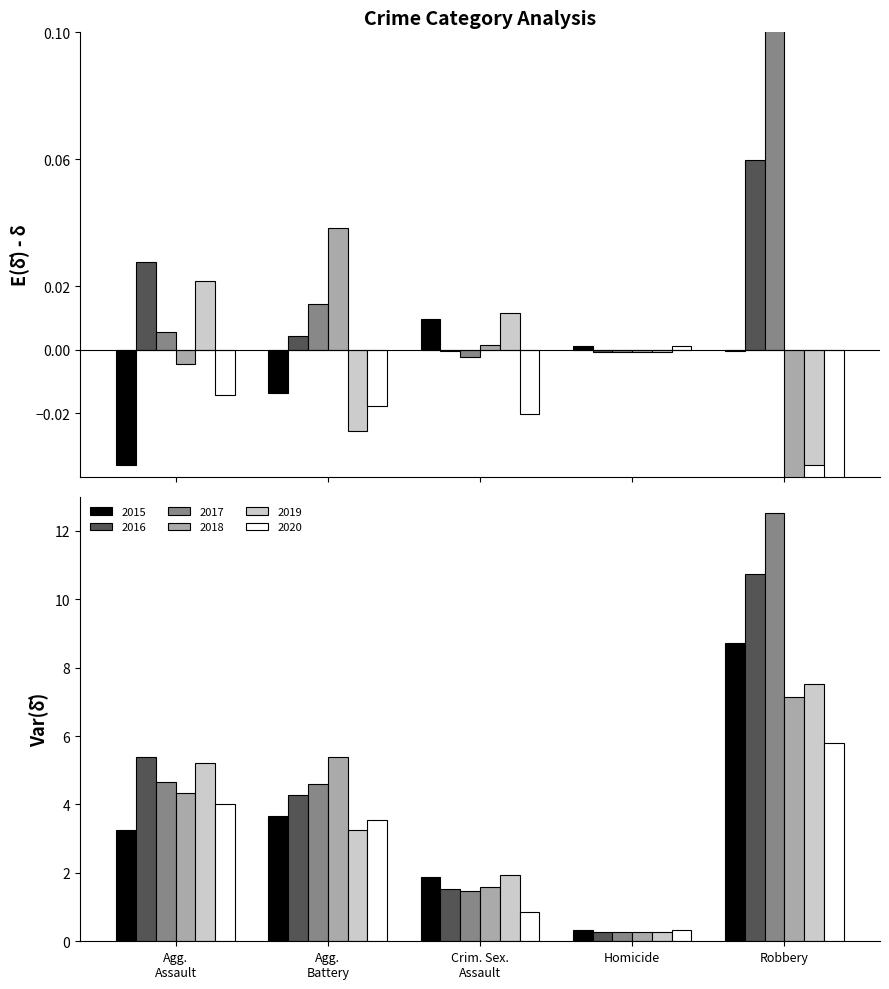

Which series changed the most between Agg. Assault and Crim. Sex. Assault?

2016